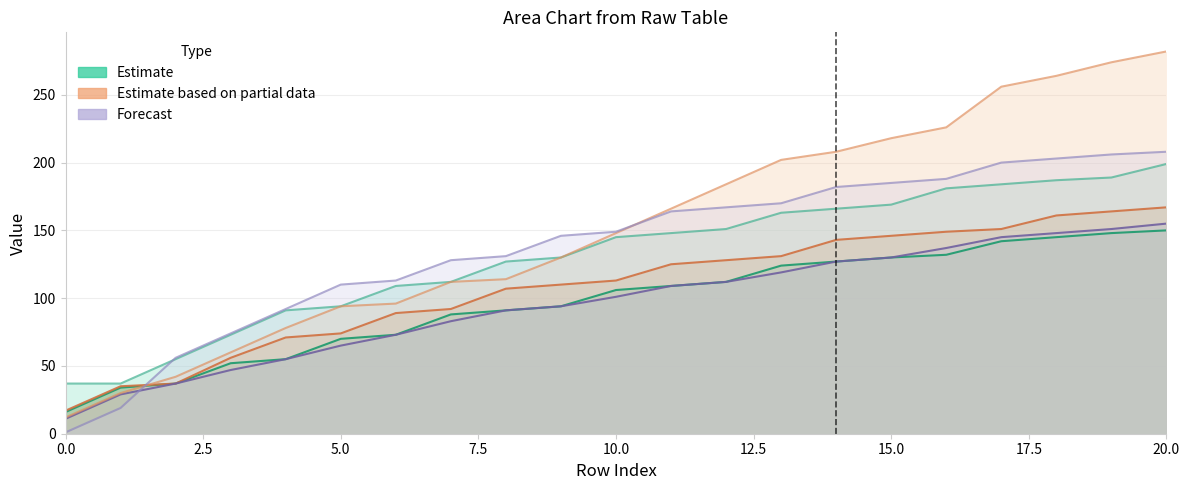

True or false: col_1 has a value of 74 at 5.

True